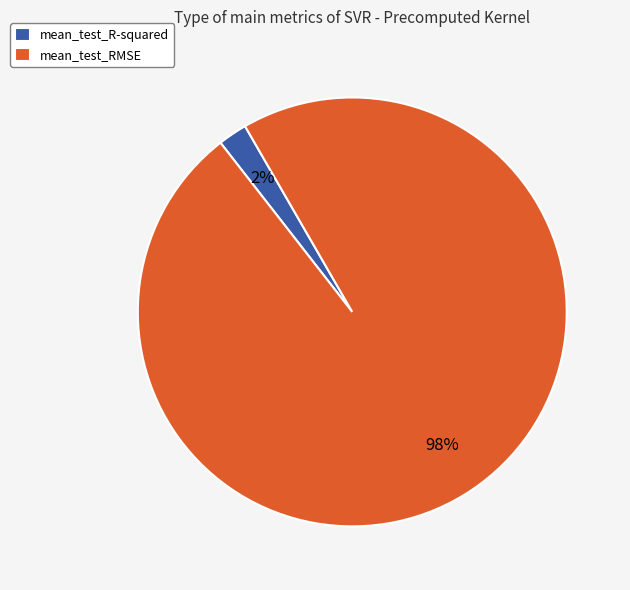

Is mean_test_RMSE the majority of the pie?

Yes